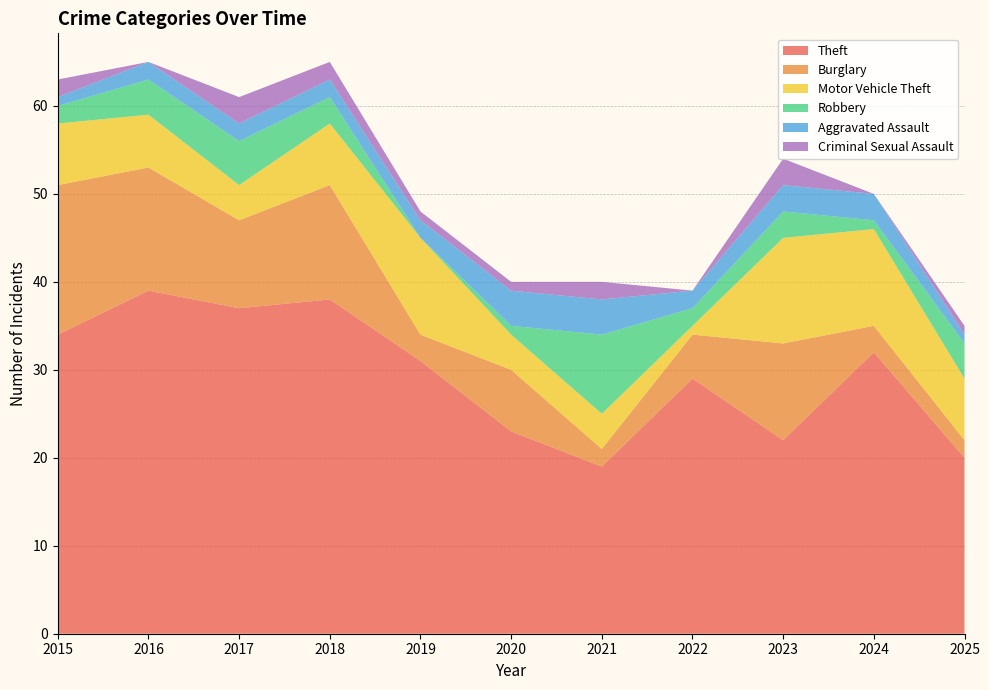

What is the average value of the Motor Vehicle Theft series?

7